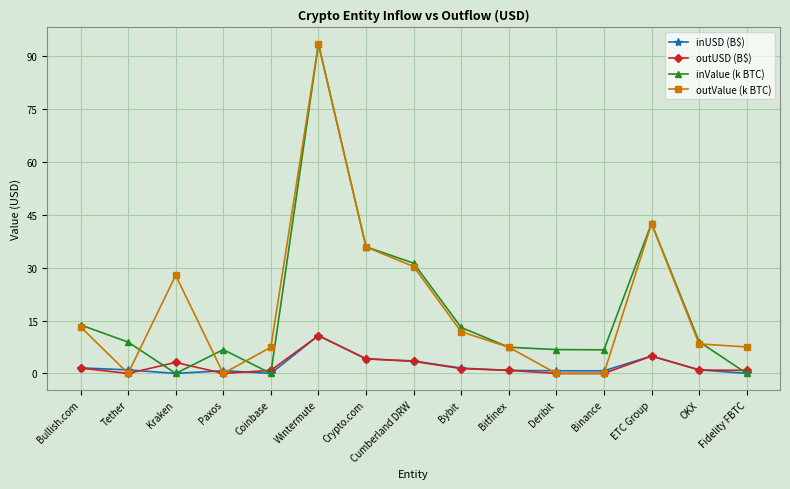

What is the total value across all series at Crypto.com?

80.1